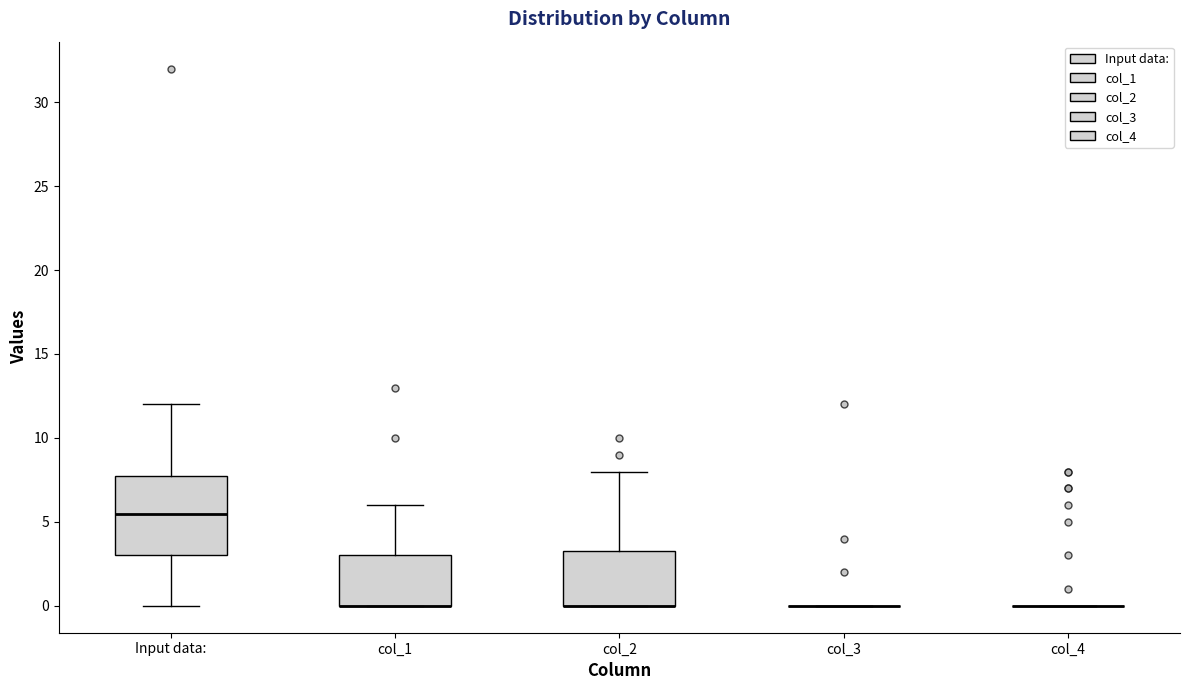

Reading left to right, transcribe this box plot: for each box, give where its median line is, the range the box spans, and where its two whiskers end, as read against the y-axis. The values are not printed on the chart, so give them approximately, as read against the axis.

Input data:: median 5.5, box 3.0 to 8.0, whiskers 0.0 to 12.0
col_1: median 0.0 (drawn on the box's lower edge), box 0.0 to 3.0, whiskers 0.0 to 6.0
col_2: median 0.0 (drawn on the box's lower edge), box 0.0 to 3.5, whiskers 0.0 to 8.0
col_3: box collapsed to a line at 0.0, whiskers 0.0 to 0.0
col_4: box collapsed to a line at 0.0, whiskers 0.0 to 0.0